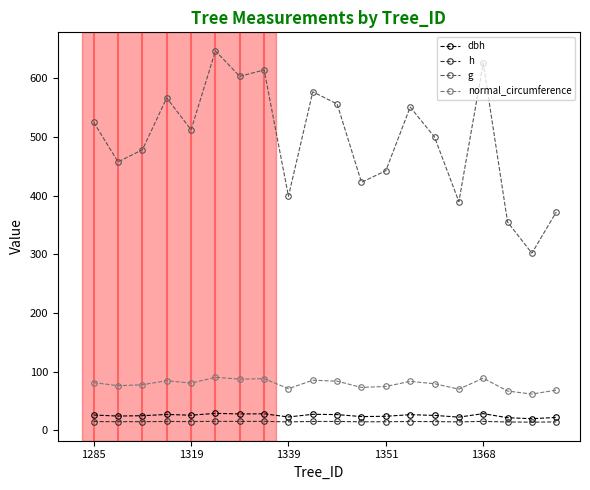

True or false: h has more than 1 interior local peaks.

True